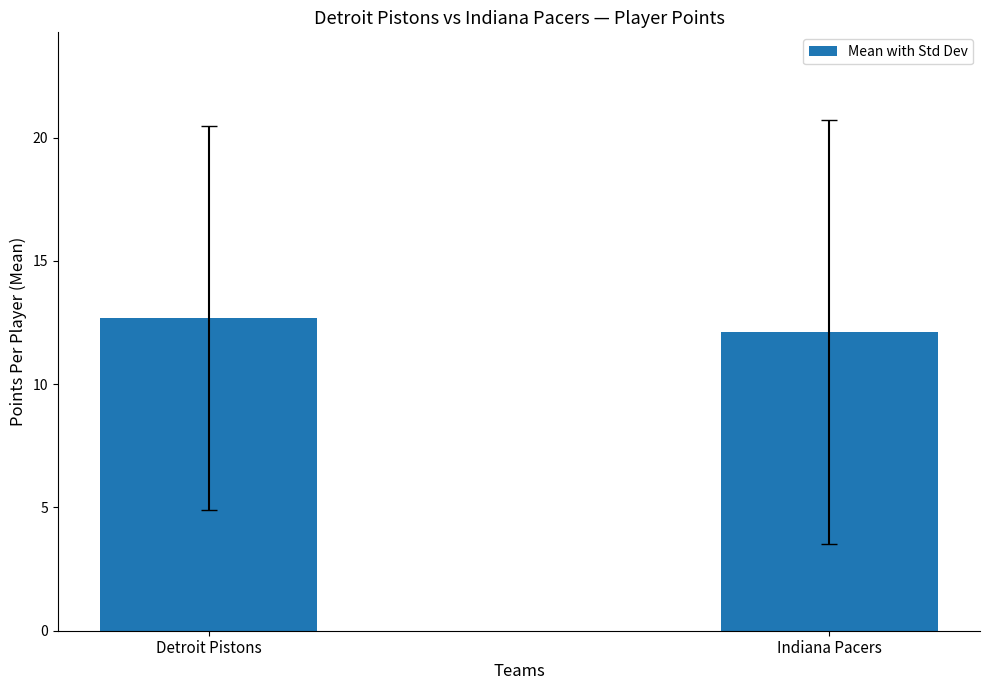

What is the sum of the values at Indiana Pacers and Detroit Pistons?

24.8